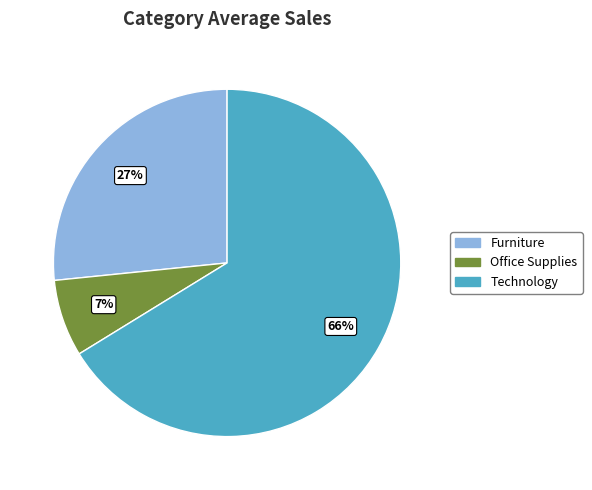

Do Furniture and Technology together represent more than half of the pie?

Yes